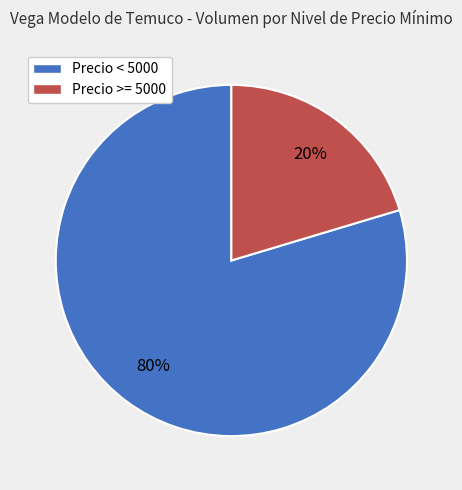

To the nearest percent, what is the average slice percentage?

50%